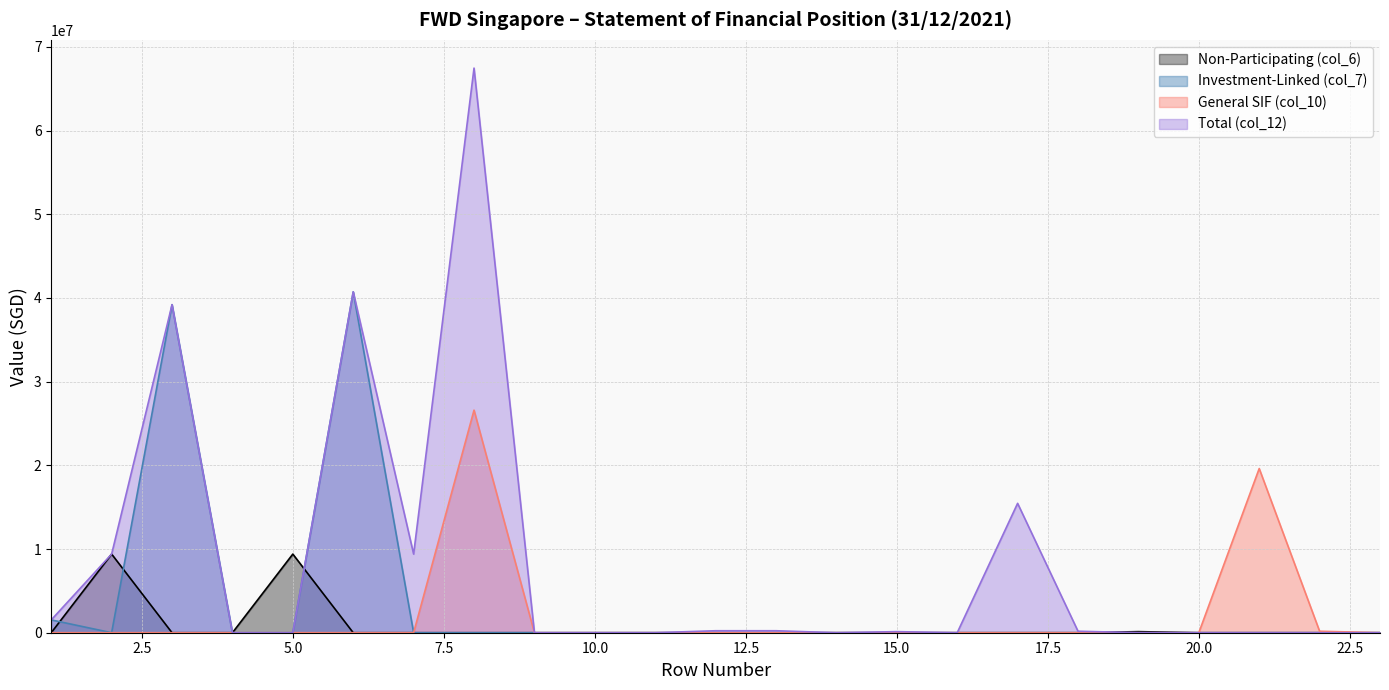

Which series has the largest range (max minus min)?

Total (col_12)